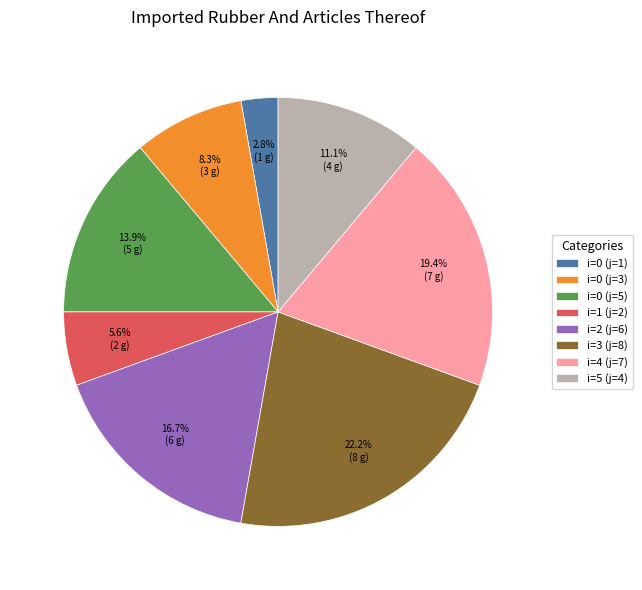

Which category has the smallest portion of the pie?

i=0 (j=1)